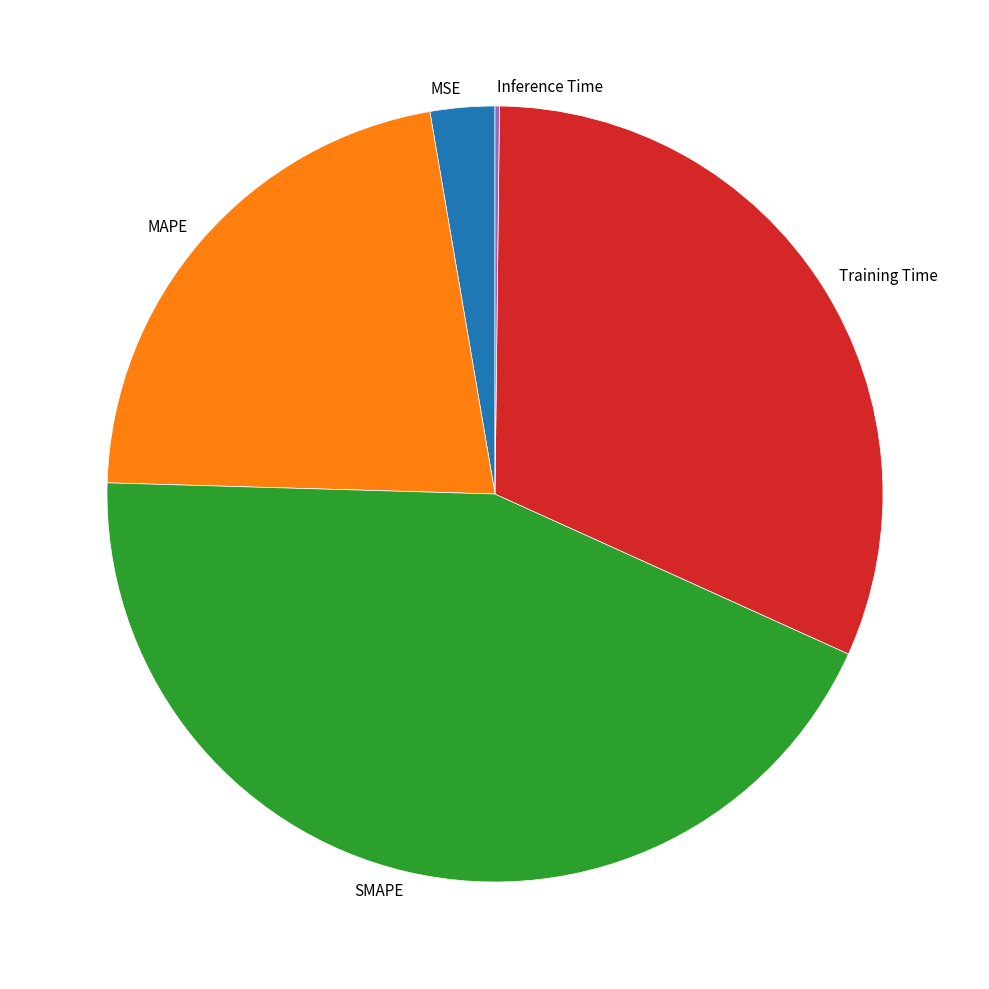

Between Training Time and MAPE, which is larger?

Training Time